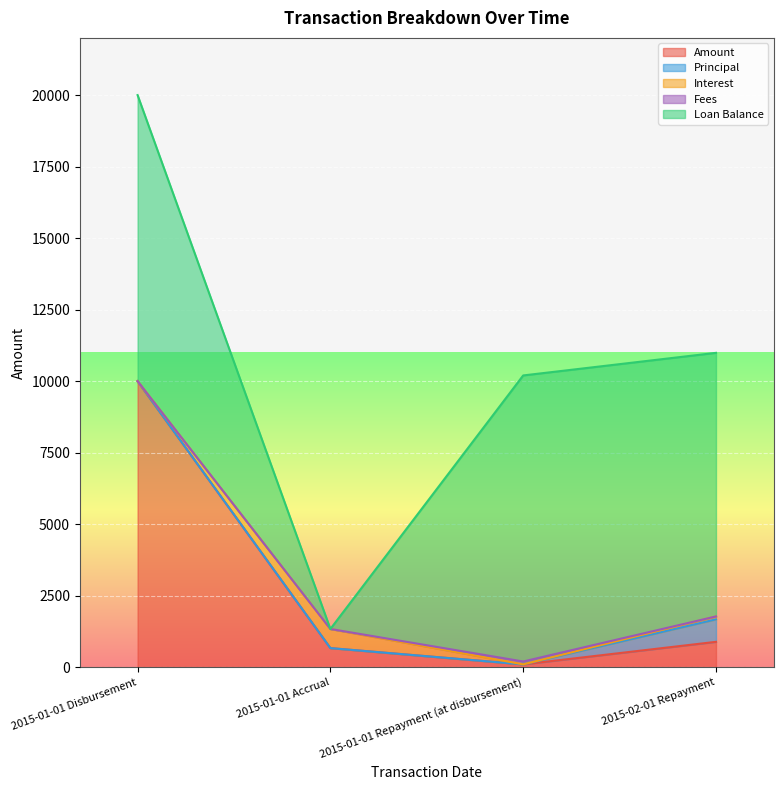

Reading left to right, what are all the values shown in this chart?

Amount: 2015-01-01 Disbursement=10000.0	2015-01-01 Accrual=668.4	2015-01-01 Repayment (at disbursement)=100.0	2015-02-01 Repayment=887.7
Principal: 2015-01-01 Disbursement=0.0	2015-01-01 Accrual=0.0	2015-01-01 Repayment (at disbursement)=0.0	2015-02-01 Repayment=785.8
Interest: 2015-01-01 Disbursement=0.0	2015-01-01 Accrual=668.4	2015-01-01 Repayment (at disbursement)=0.0	2015-02-01 Repayment=101.9
Fees: 2015-01-01 Disbursement=0.0	2015-01-01 Accrual=0.0	2015-01-01 Repayment (at disbursement)=100.0	2015-02-01 Repayment=0.0
Loan Balance: 2015-01-01 Disbursement=10000.0	2015-01-01 Accrual=0.0	2015-01-01 Repayment (at disbursement)=10000.0	2015-02-01 Repayment=9214.2